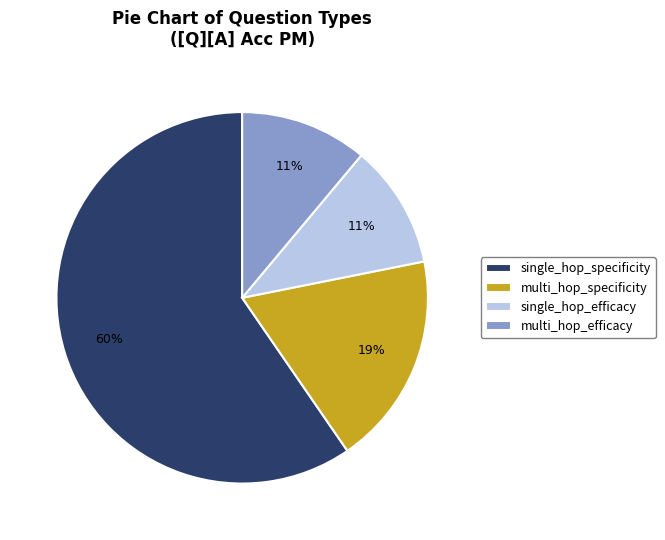

Does any single category account for the majority?

Yes